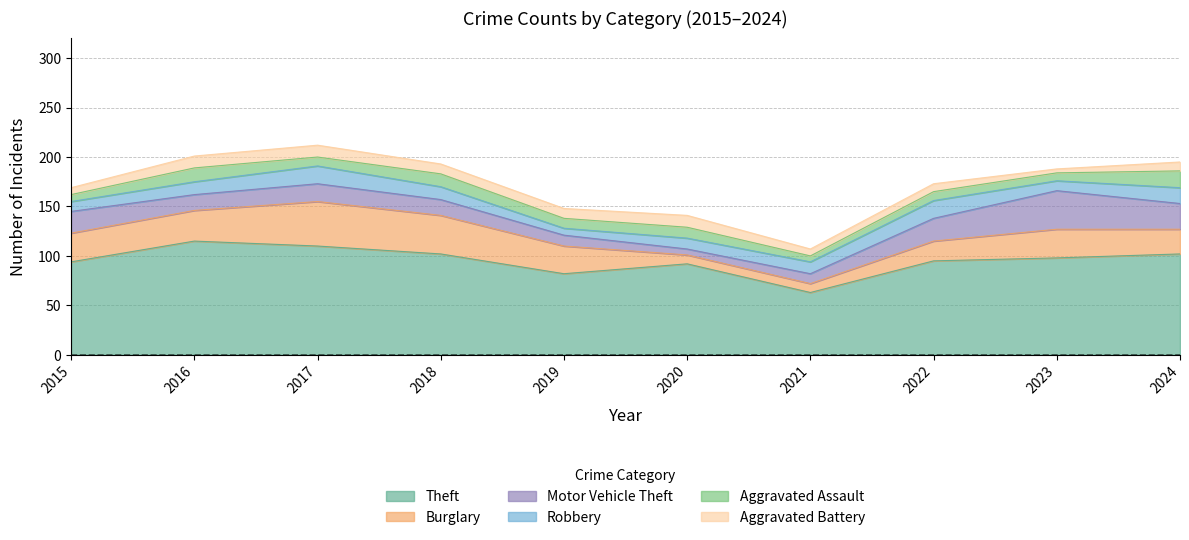

What is the sum of all Aggravated Battery values?

91